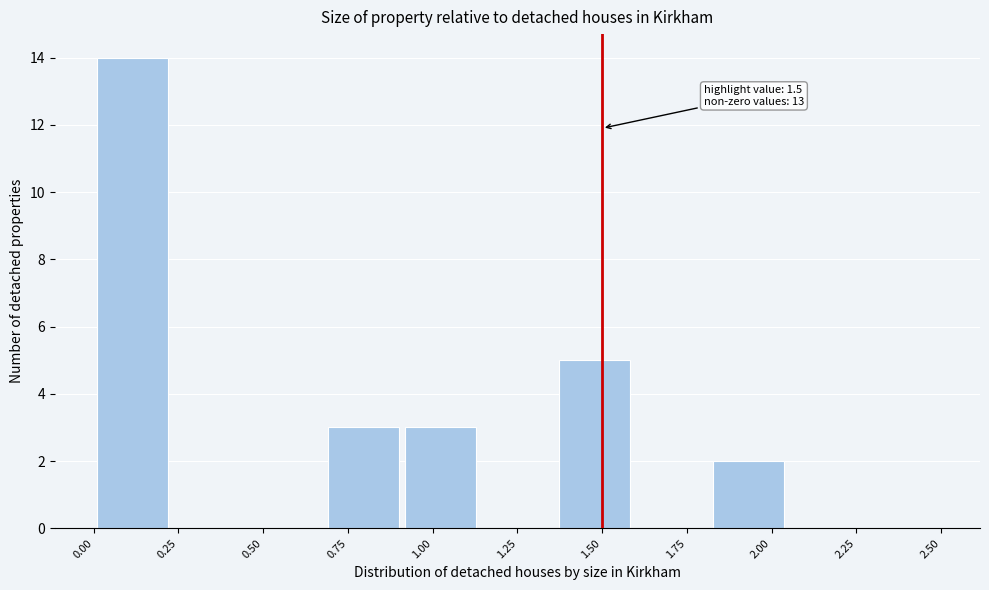

Which range on the x-axis has the tallest bar?

0.00 to 0.25